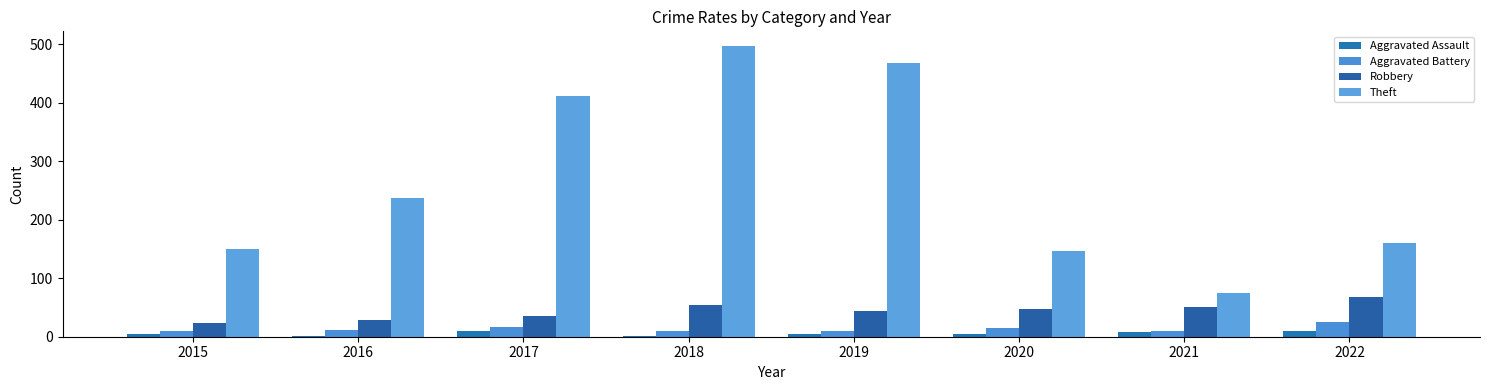

At which category is the sum across all series the highest?

2018